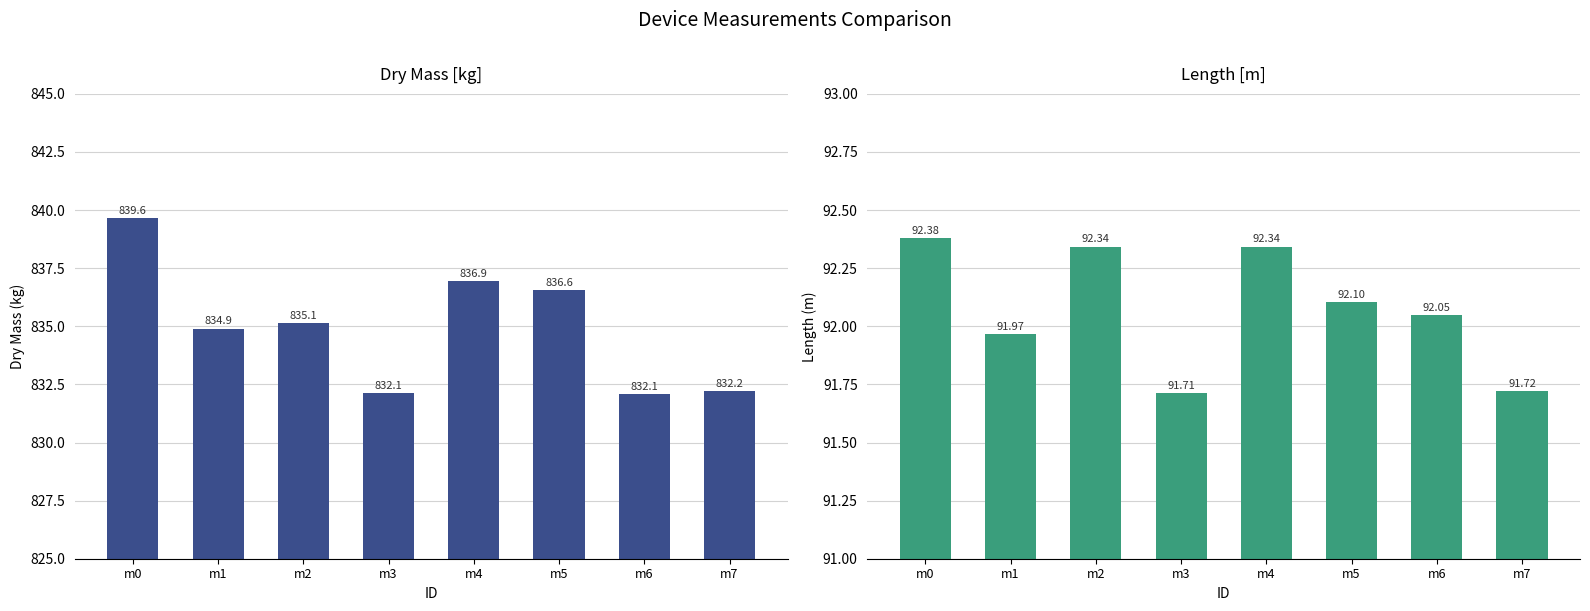

What value does the length [m] series have at m7?

91.7